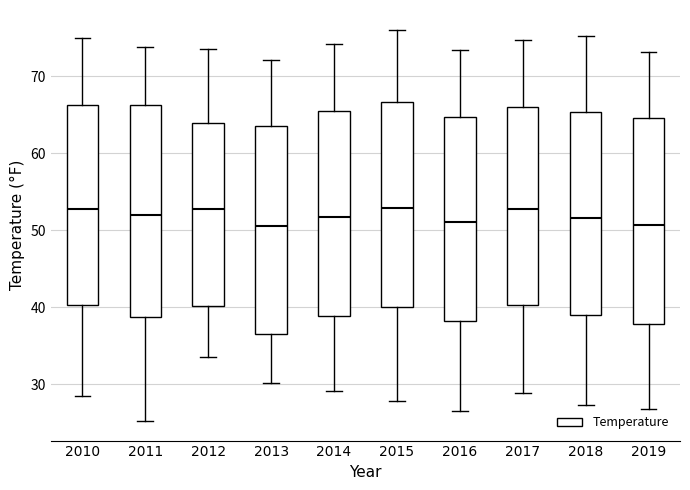

Reading left to right, transcribe this box plot: for each box, give where its median line is, the range the box spans, and where its two whiskers end, as read against the y-axis. The values are not printed on the chart, so give them approximately, as read against the axis.

2010: median 53, box 40 to 66, whiskers 28 to 75
2011: median 52, box 39 to 66, whiskers 25 to 74
2012: median 53, box 40 to 64, whiskers 34 to 74
2013: median 51, box 36 to 64, whiskers 30 to 72
2014: median 52, box 39 to 65, whiskers 29 to 74
2015: median 53, box 40 to 67, whiskers 28 to 76
2016: median 51, box 38 to 65, whiskers 27 to 74
2017: median 53, box 40 to 66, whiskers 29 to 75
2018: median 52, box 39 to 65, whiskers 27 to 75
2019: median 51, box 38 to 65, whiskers 27 to 73